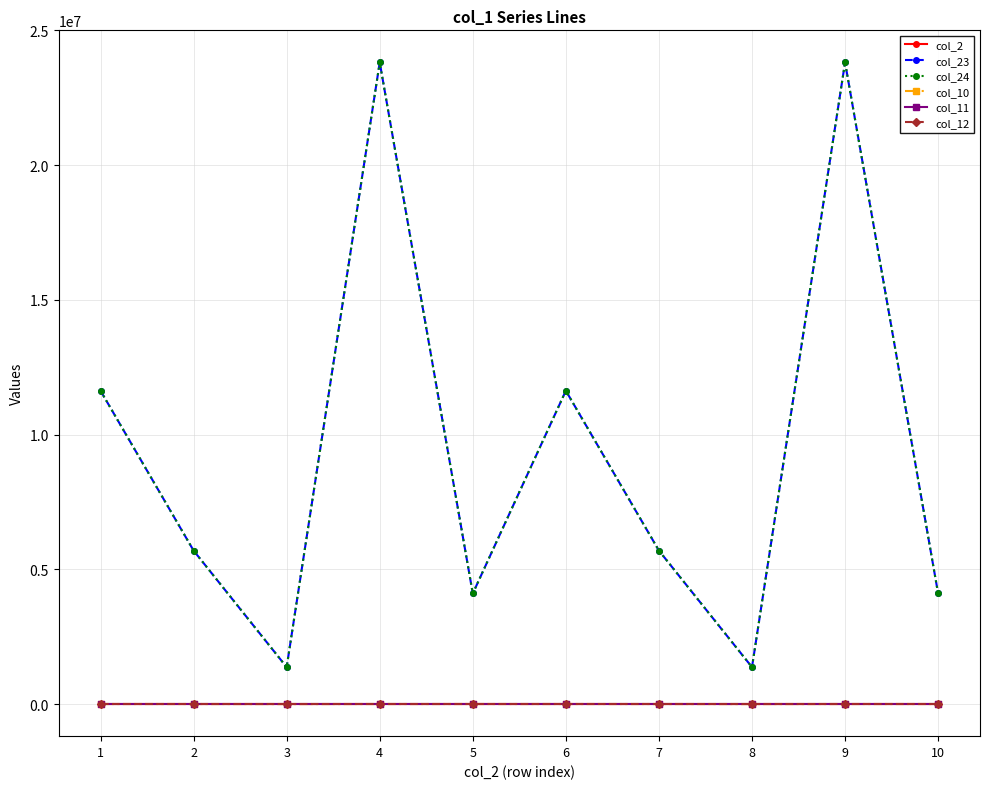

What is the spread (max minus min) of values at 6?

11627040